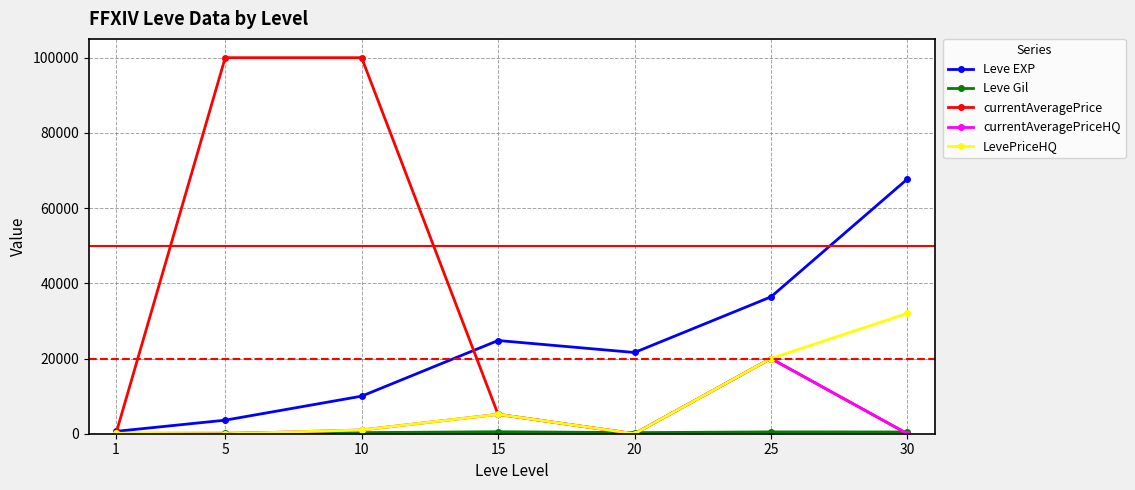

What is the sum of the LevePriceHQ values at 30 and 1?

32117.4